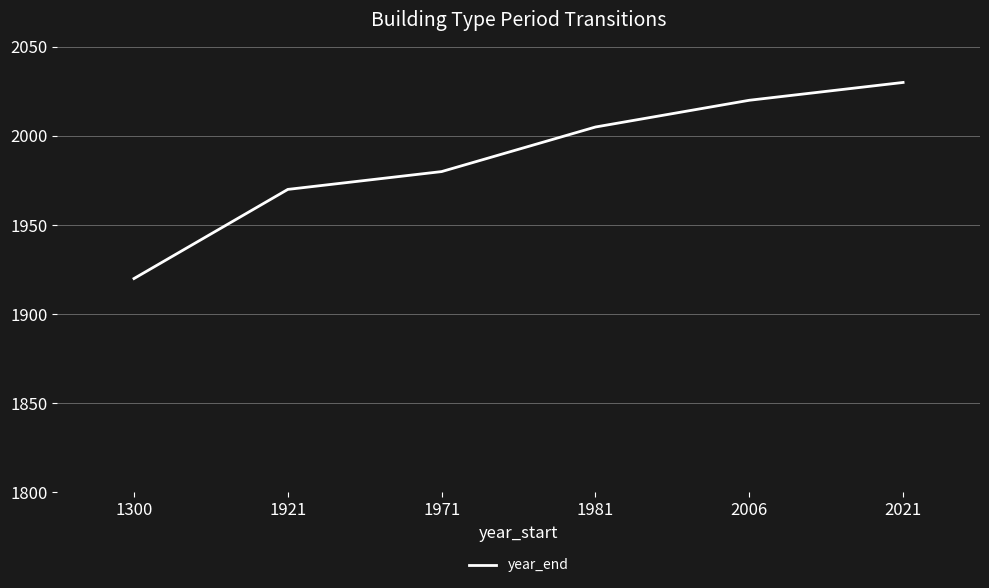

Reading right to left, what are all the values shown in this chart?

2030	2020	2005	1980	1970	1920